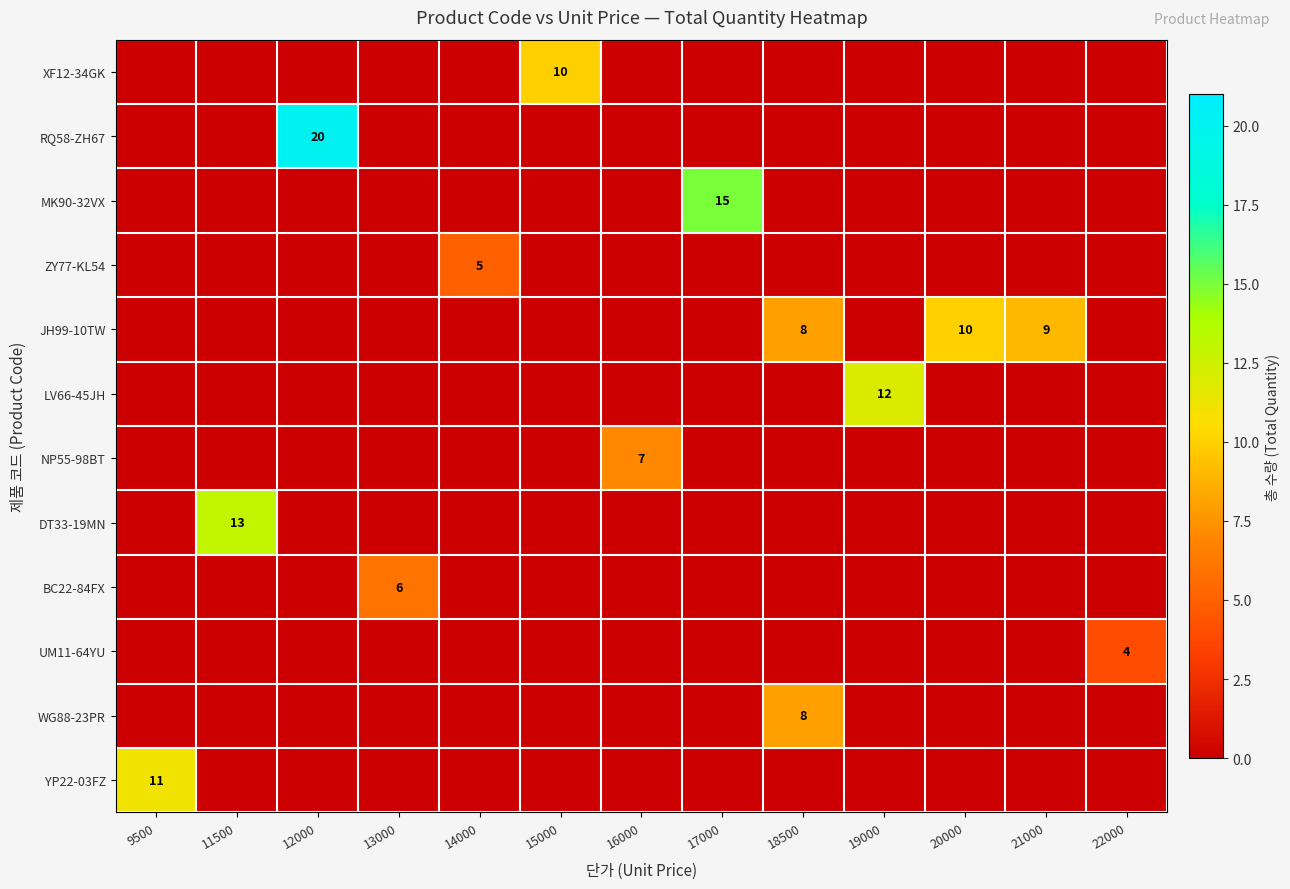

True or false: NP55-98BT has a value of 0 at 21000.

True